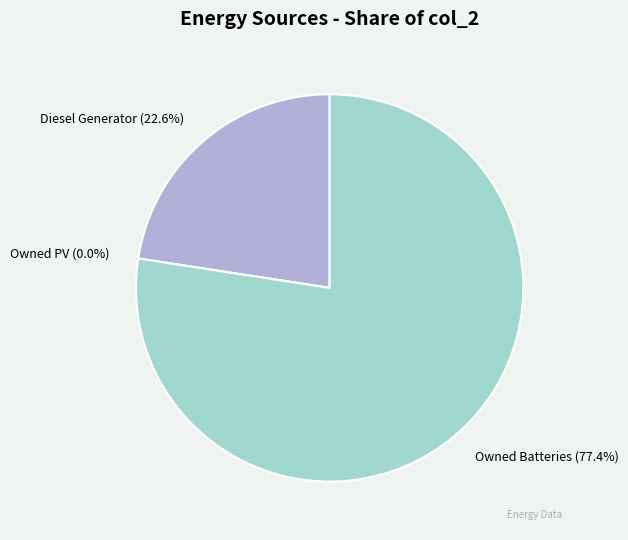

What portion of the pie excludes Owned PV?

100.0%